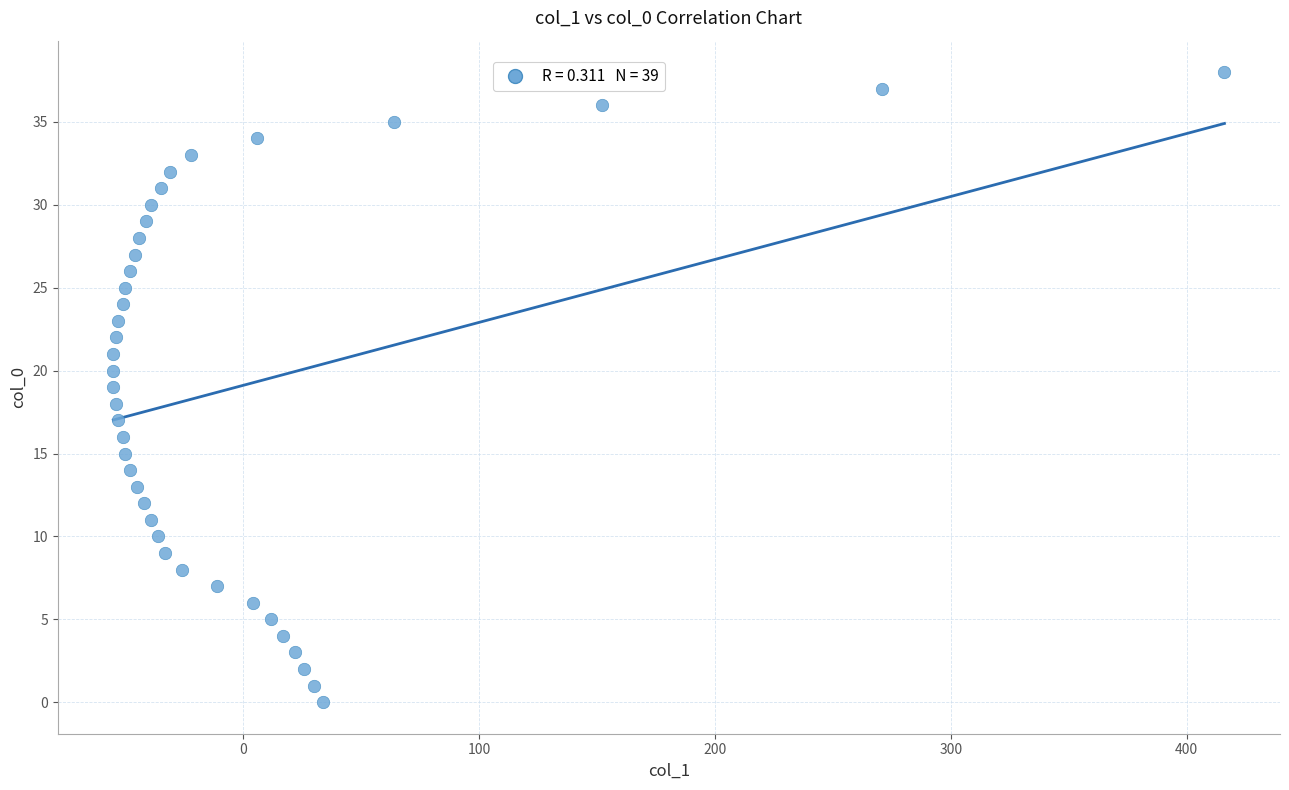

What is the range of Y values (max minus min)?

38